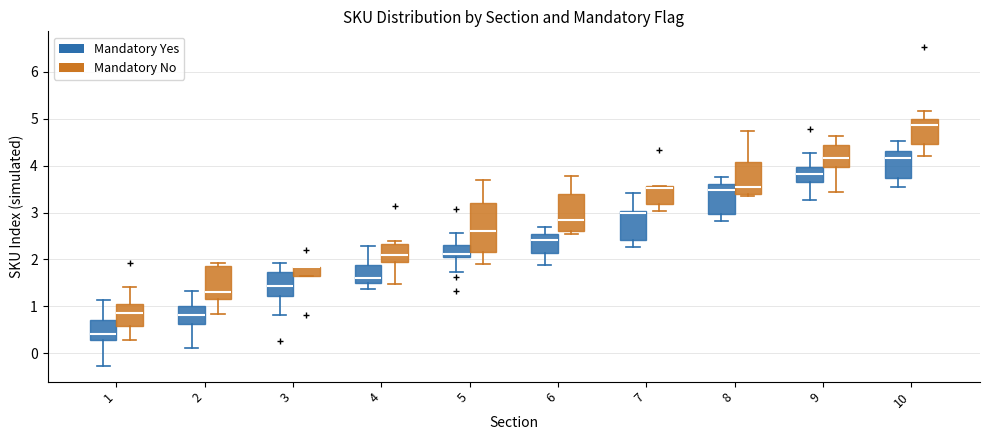

Reading left to right, read every box against the y-axis: the position of its median line, the range the box covers, and the ends of its whiskers. The values are not printed on the chart, so give them approximately, as read against the axis.

1 (Mandatory Yes): median 0.4, box 0.3 to 0.7, whiskers -0.3 to 1.1
1 (Mandatory No): median 0.9, box 0.6 to 1.0, whiskers 0.3 to 1.4
2 (Mandatory Yes): median 0.8, box 0.6 to 1.0, whiskers 0.1 to 1.3
2 (Mandatory No): median 1.3, box 1.2 to 1.9, whiskers 0.8 to 1.9 (just above the box's upper edge)
3 (Mandatory Yes): median 1.4, box 1.2 to 1.7, whiskers 0.8 to 1.9
3 (Mandatory No): median 1.8 (drawn on the box's upper edge), box 1.7 to 1.8, whiskers 1.7 to 1.8
4 (Mandatory Yes): median 1.6, box 1.5 to 1.9, whiskers 1.4 to 2.3
4 (Mandatory No): median 2.1, box 1.9 to 2.3, whiskers 1.5 to 2.4
5 (Mandatory Yes): median 2.1, box 2.0 to 2.3, whiskers 1.7 to 2.6
5 (Mandatory No): median 2.6, box 2.2 to 3.2, whiskers 1.9 to 3.7
6 (Mandatory Yes): median 2.4, box 2.1 to 2.5, whiskers 1.9 to 2.7
6 (Mandatory No): median 2.8, box 2.6 to 3.4, whiskers 2.5 to 3.8
7 (Mandatory Yes): median 3.0 (just below the box's upper edge), box 2.4 to 3.0, whiskers 2.3 to 3.4
7 (Mandatory No): median 3.5, box 3.2 to 3.6, whiskers 3.0 to 3.6
8 (Mandatory Yes): median 3.5, box 3.0 to 3.6, whiskers 2.8 to 3.8
8 (Mandatory No): median 3.6, box 3.4 to 4.1, whiskers 3.4 (just below the box's lower edge) to 4.7
9 (Mandatory Yes): median 3.8, box 3.7 to 4.0, whiskers 3.3 to 4.3
9 (Mandatory No): median 4.2, box 4.0 to 4.4, whiskers 3.4 to 4.6
10 (Mandatory Yes): median 4.2, box 3.7 to 4.3, whiskers 3.5 to 4.5
10 (Mandatory No): median 4.9, box 4.5 to 5.0, whiskers 4.2 to 5.2